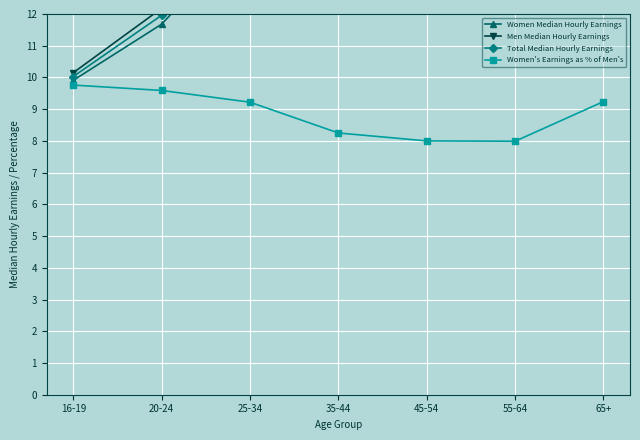

At which category is the sum across all series the highest?

55-64